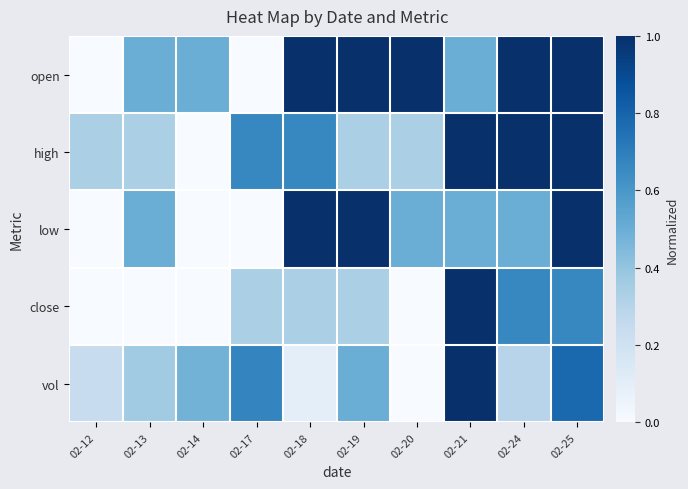

What is the total value across all series at 02-25?

4.4